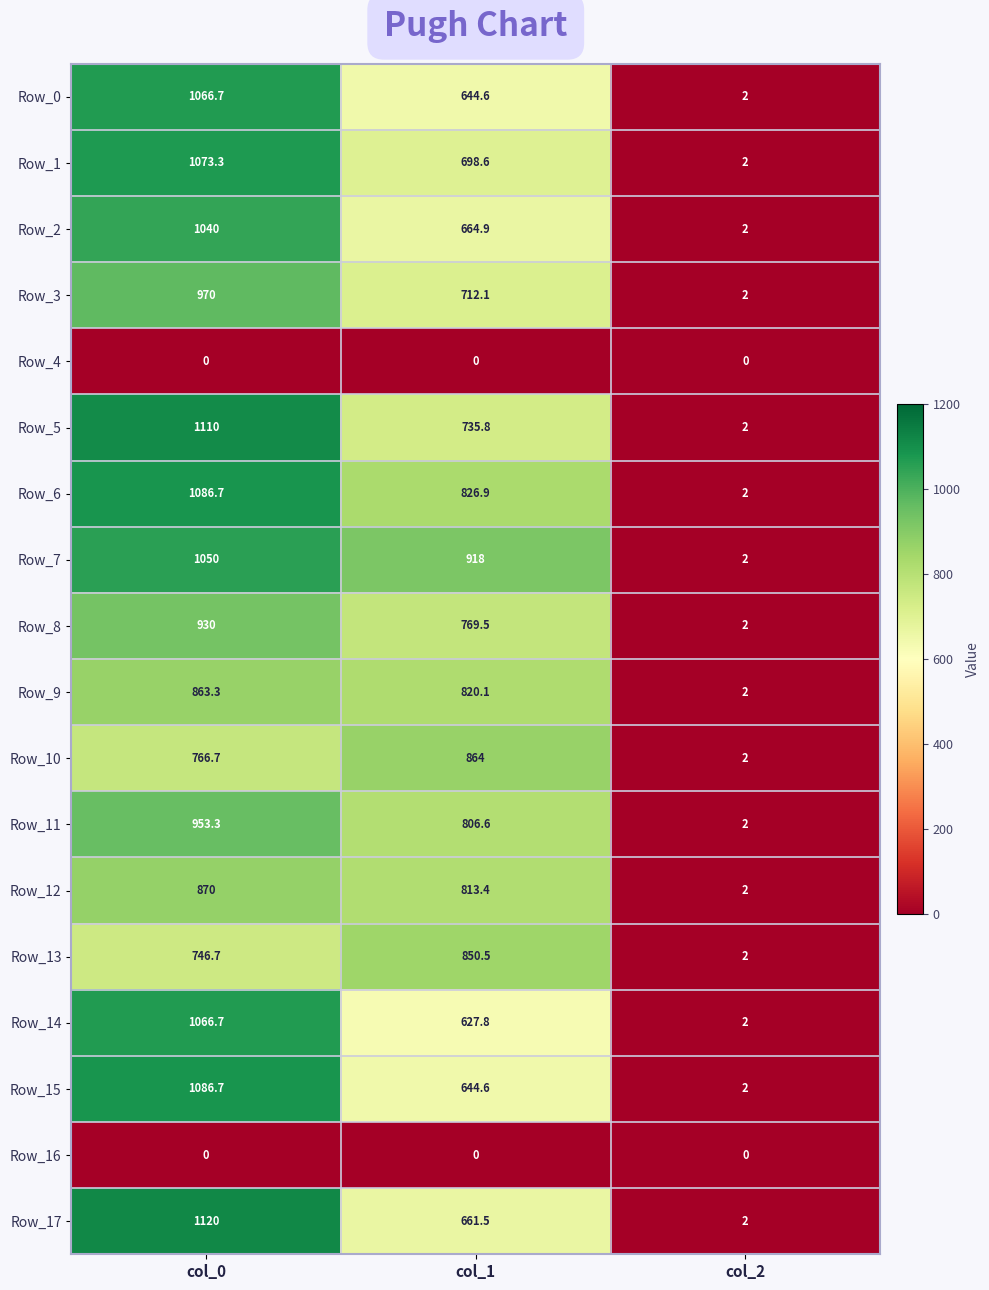

How many categories are shown in the chart?

3